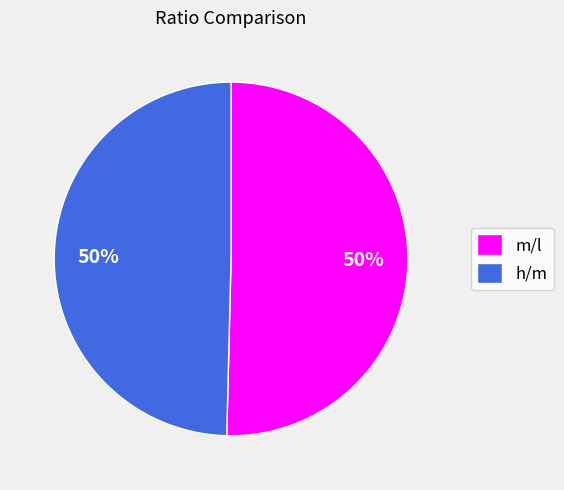

To the nearest percent, what percentage of the pie is h/m?

50%